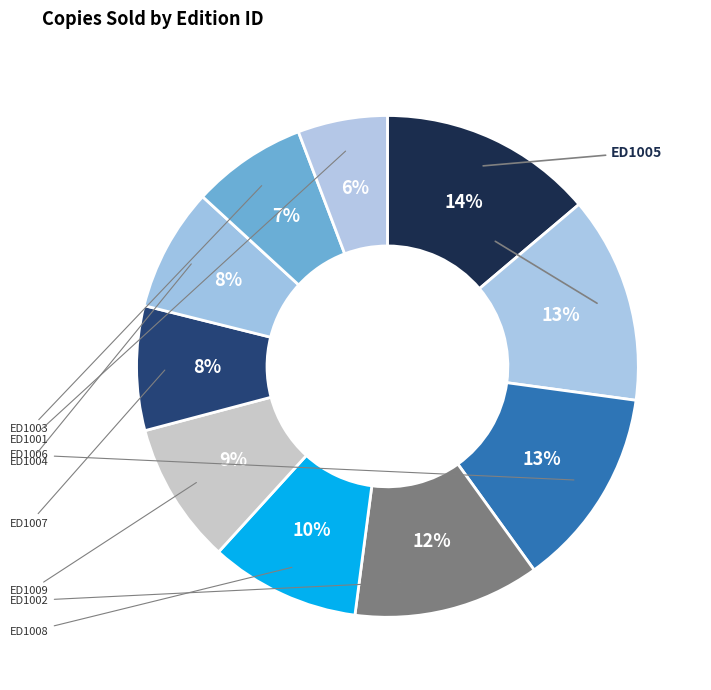

Count the number of slices in the pie.

10